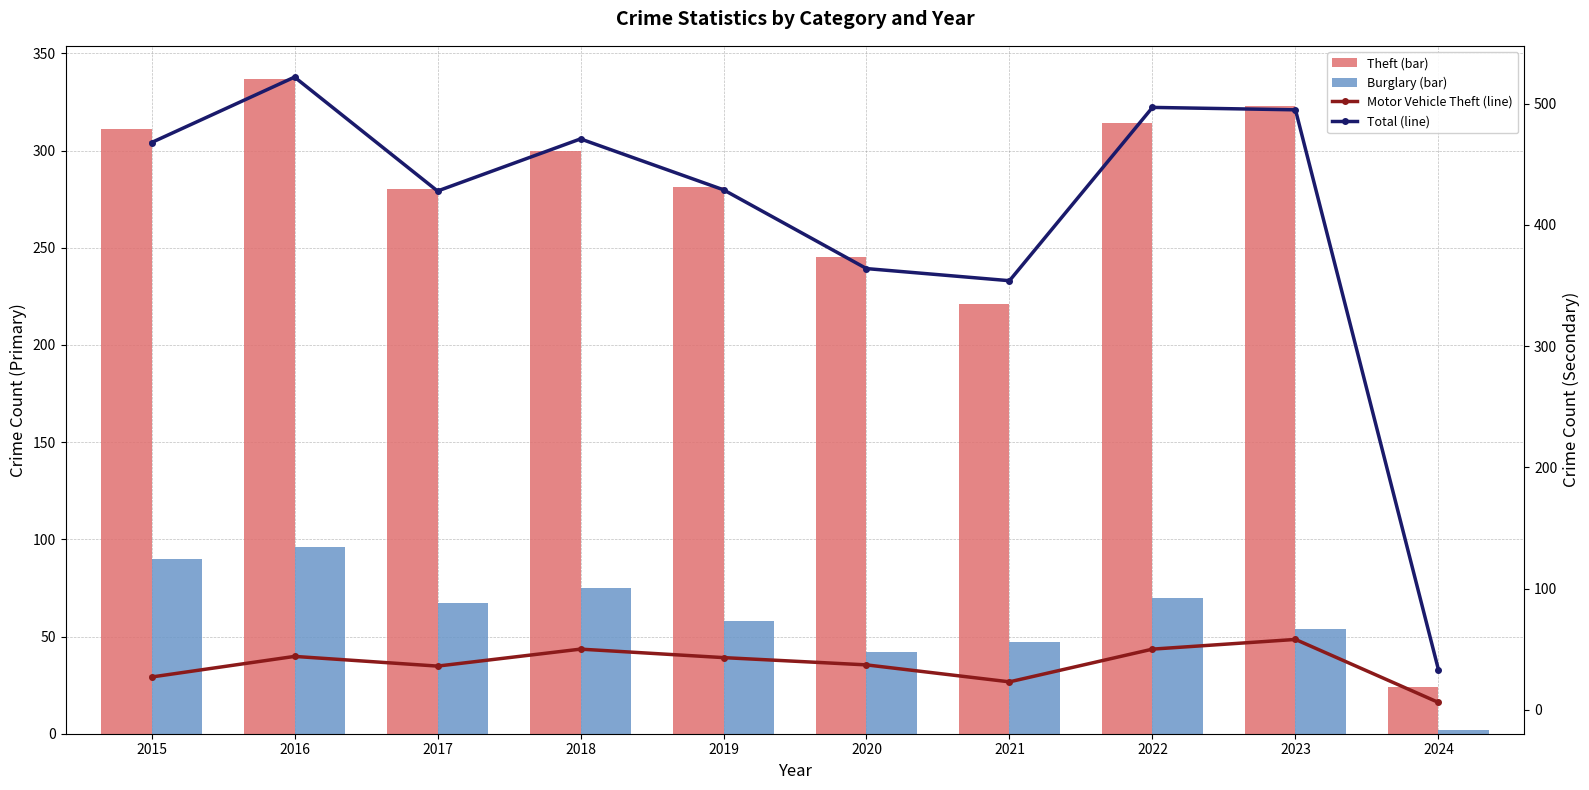

What is the maximum value for Motor Vehicle Theft (line)?

58